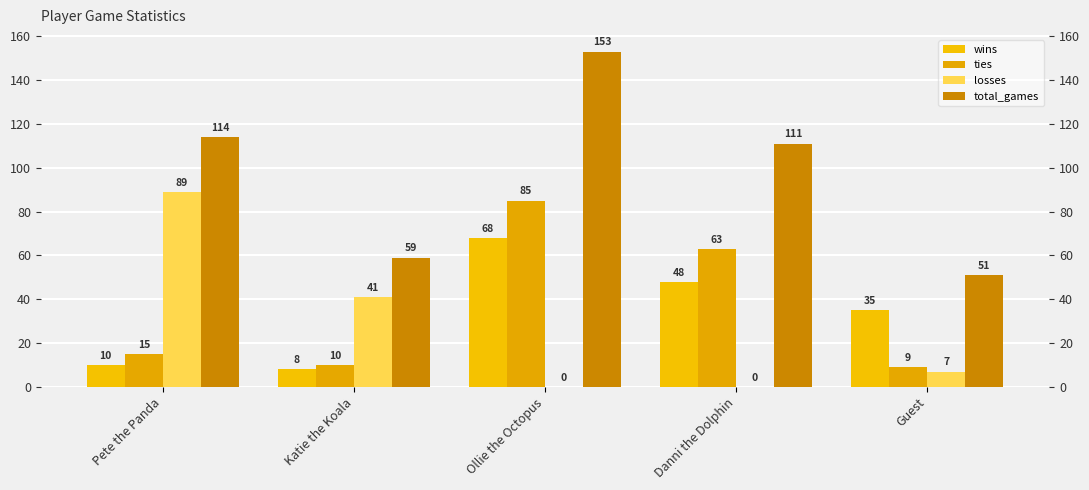

What is the label of the 5th bar from the right?

Pete the Panda